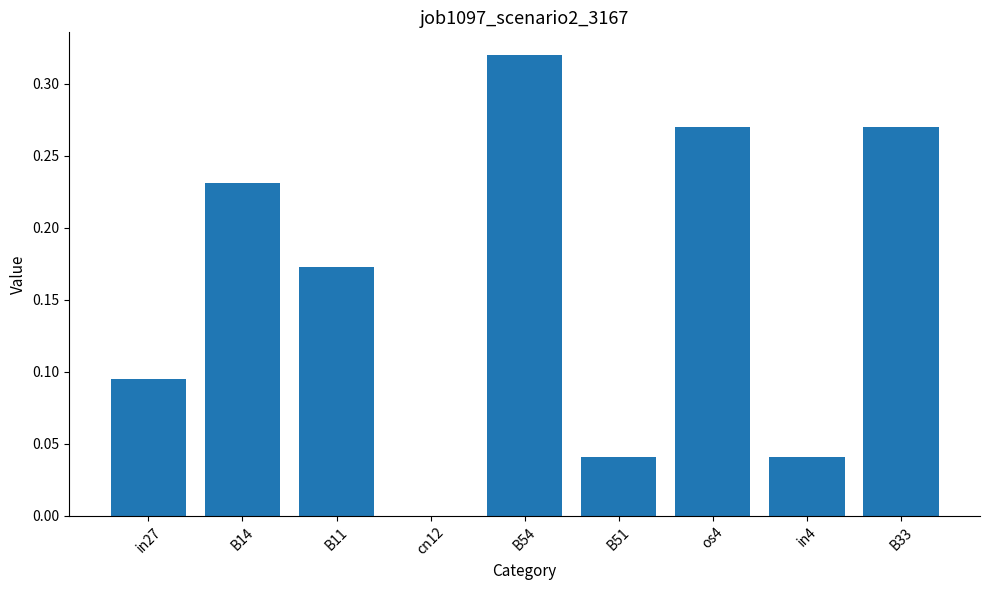

The chart shows a value of 0.5 at B54. True or false?

False